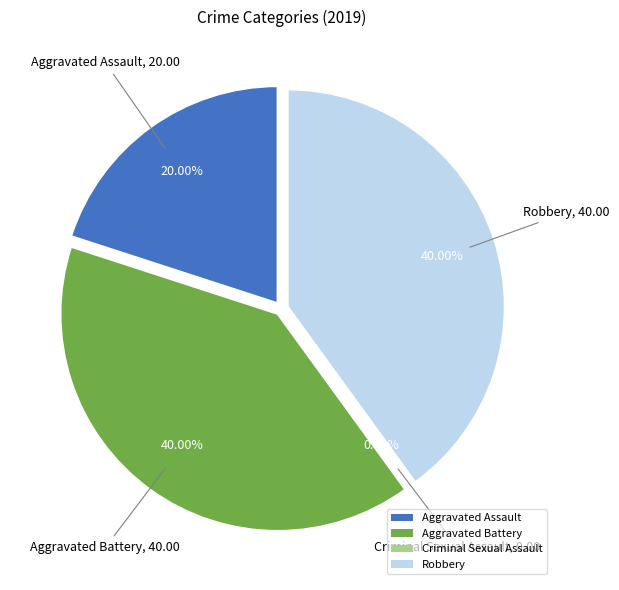

The Aggravated Battery slice represents 33% of the pie. True or false?

False